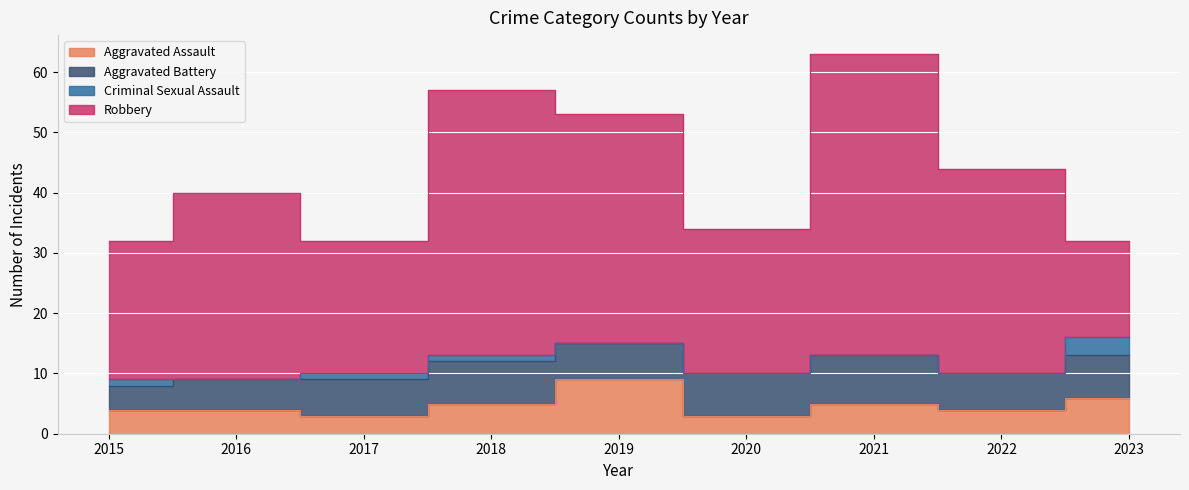

Reading right to left, transcribe all the data shown in this chart.

Aggravated Assault: 2023=6	2022=4	2021=5	2020=3	2019=9	2018=5	2017=3	2016=4	2015=4
Aggravated Battery: 2023=7	2022=6	2021=8	2020=7	2019=6	2018=7	2017=6	2016=5	2015=4
Criminal Sexual Assault: 2023=3	2022=0	2021=0	2020=0	2019=0	2018=1	2017=1	2016=0	2015=1
Robbery: 2023=16	2022=34	2021=50	2020=24	2019=38	2018=44	2017=22	2016=31	2015=23